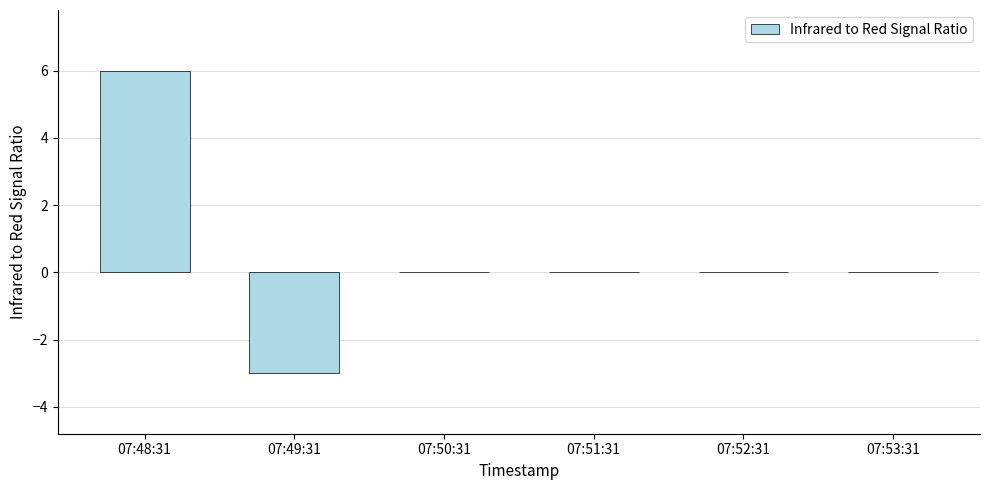

Reading left to right, transcribe all the data shown in this chart.

6	-3	0	0	0	0